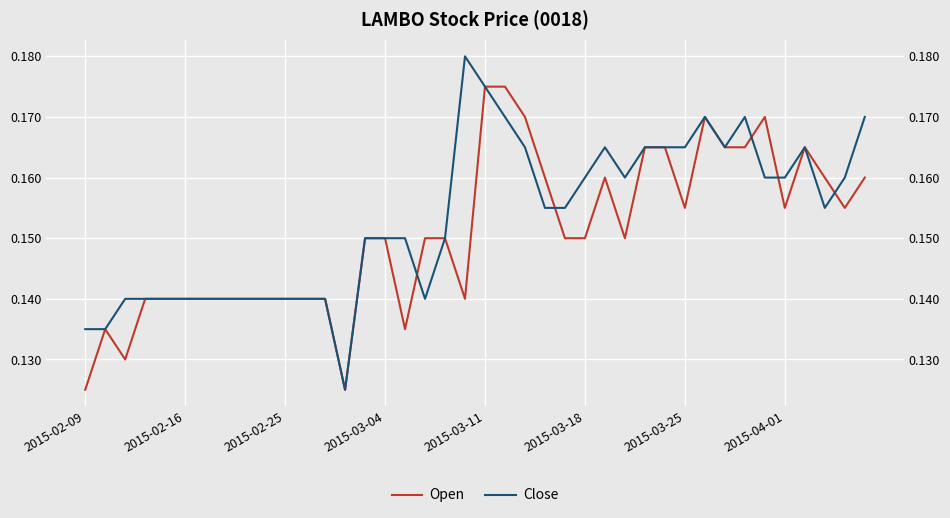

Between which two adjacent categories do Open and Close first intersect?

16 and 17